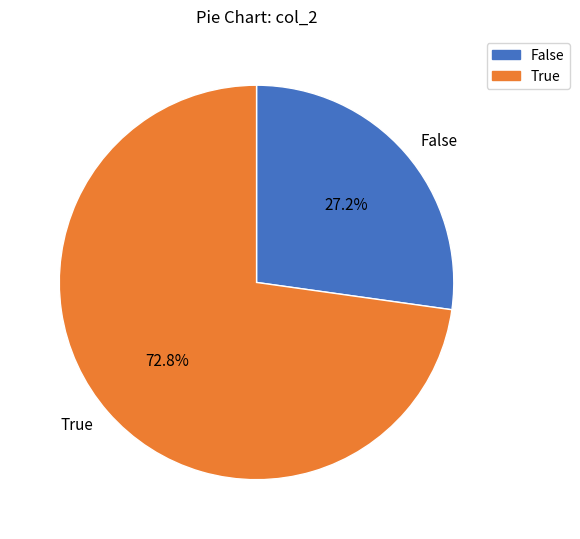

To the nearest percent, what is the difference between the largest and smallest slice percentages?

46%